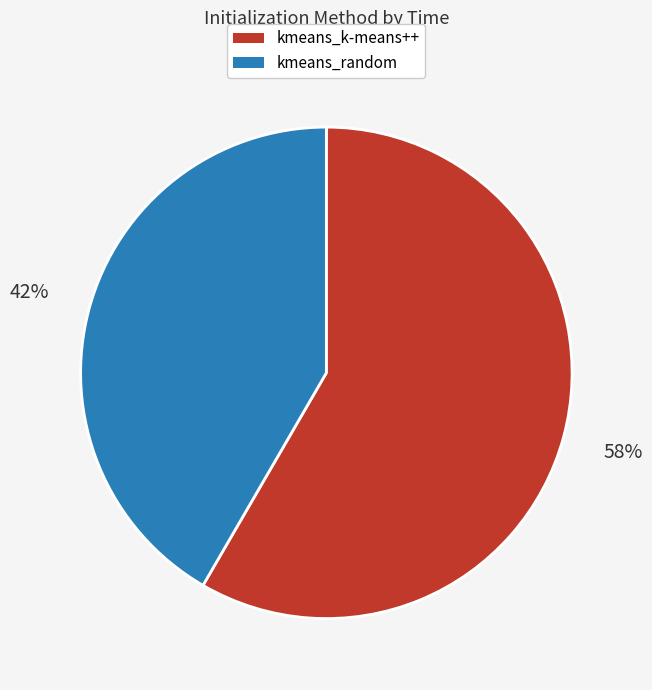

How many slices are in this pie chart?

2